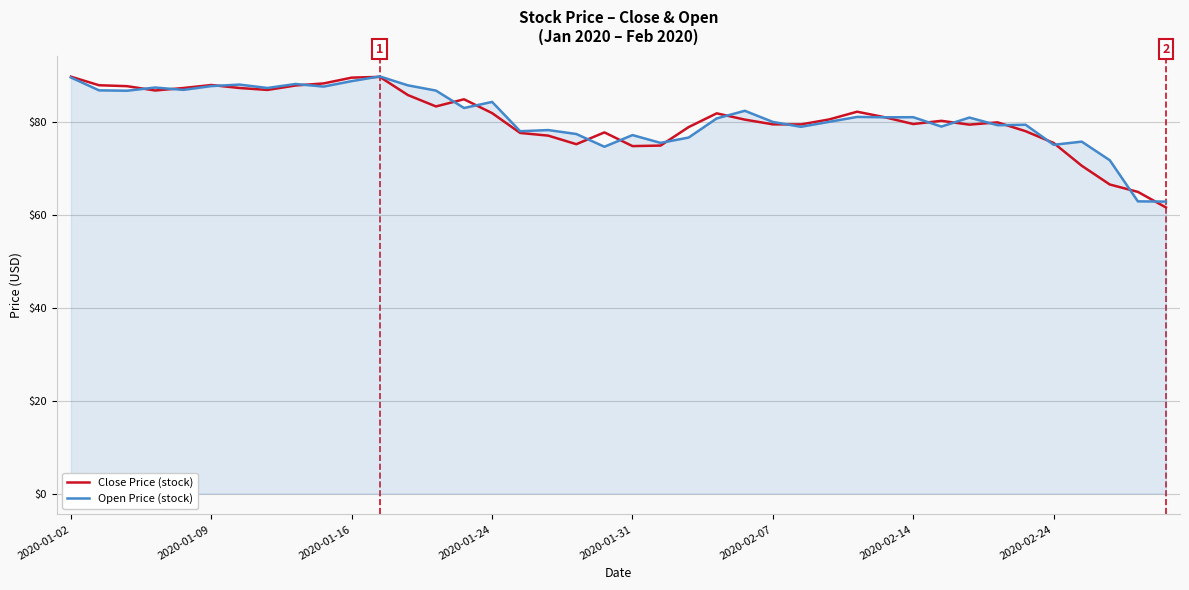

What is the highest value of the Open Price (stock) series?

89.8